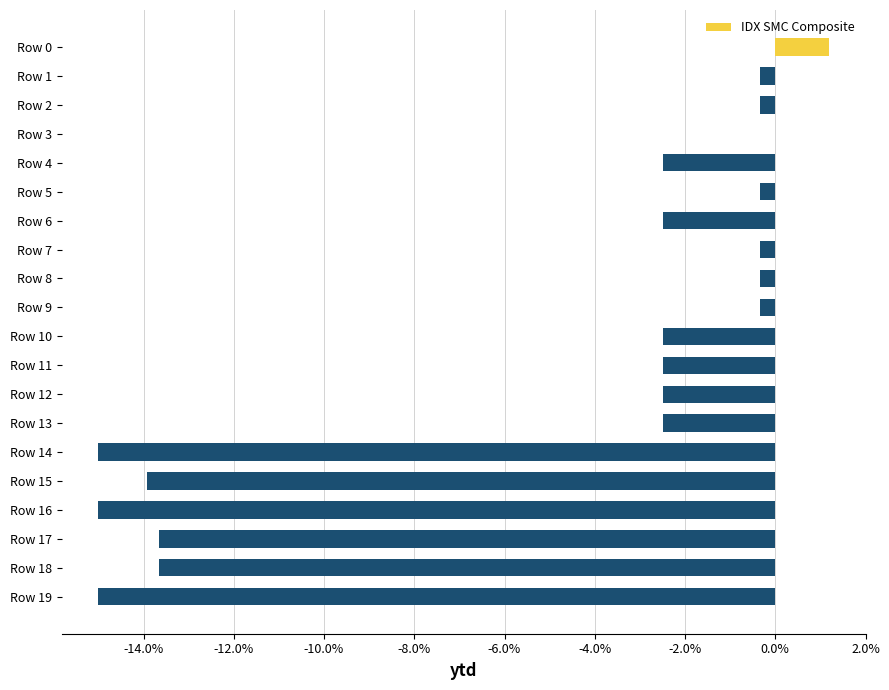

Between Row 14 and Row 15, which is larger?

Row 15